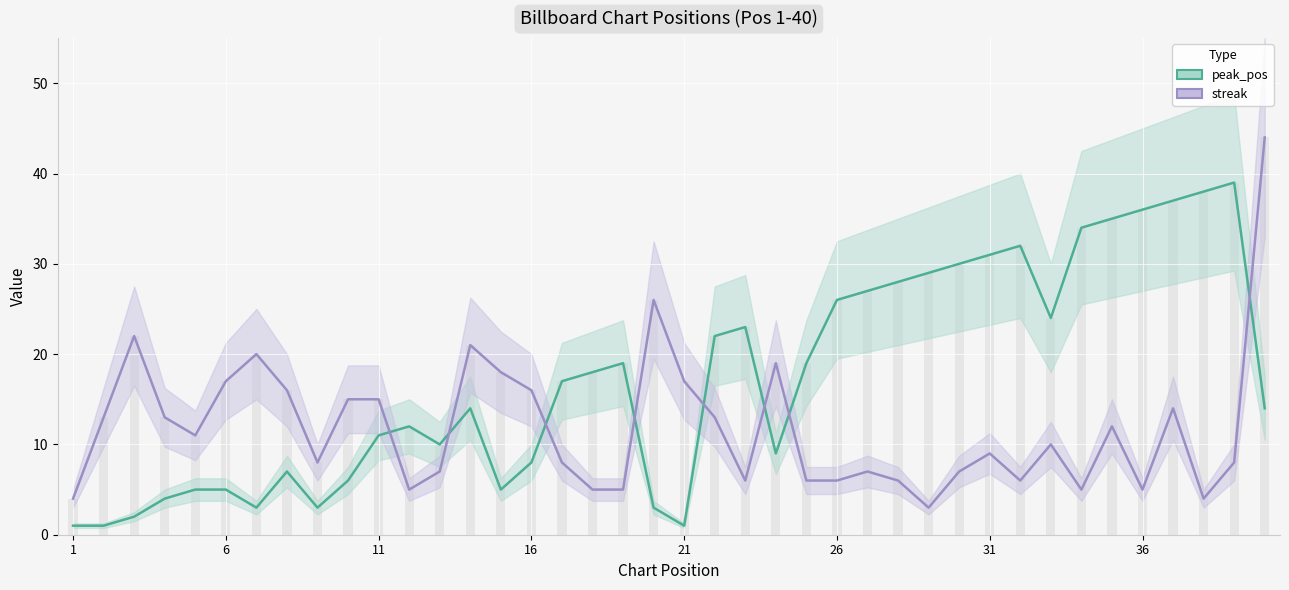

What is the difference between the second highest and minimum values in the streak series?

23